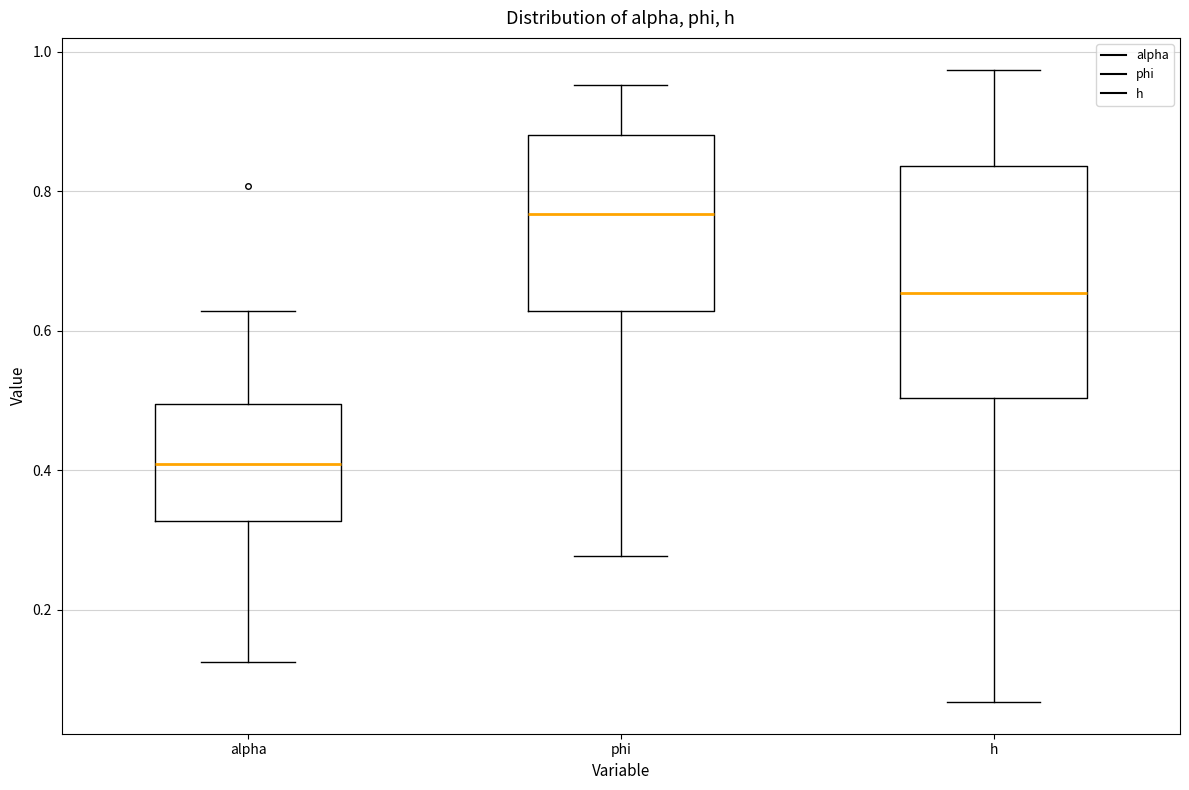

Reading left to right, transcribe this box plot: for each box, give where its median line is, the range the box spans, and where its two whiskers end, as read against the y-axis. The values are not printed on the chart, so give them approximately, as read against the axis.

alpha: median 0.40, box 0.32 to 0.50, whiskers 0.12 to 0.62
phi: median 0.76, box 0.62 to 0.88, whiskers 0.28 to 0.96
h: median 0.66, box 0.50 to 0.84, whiskers 0.06 to 0.98